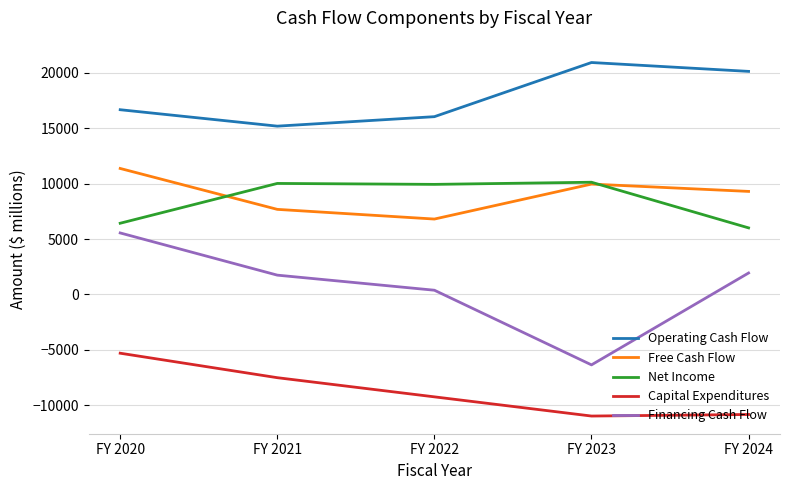

The Free Cash Flow series shows 6086 at FY 2023. True or false?

False